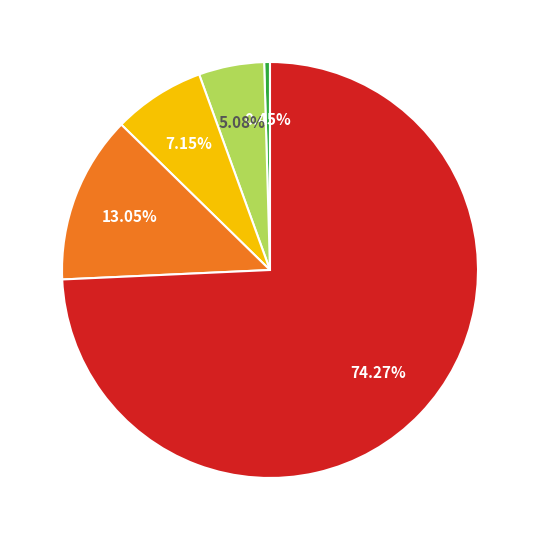

Is there a majority slice in this chart?

Yes